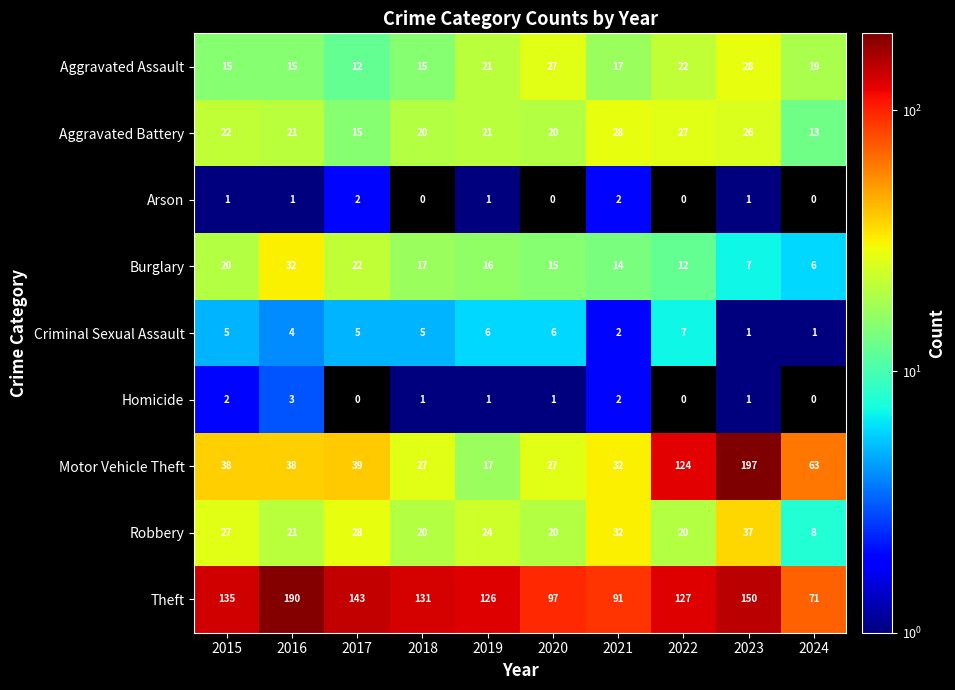

Rank the series at 2015 from highest to lowest value.

Theft, Motor Vehicle Theft, Robbery, Aggravated Battery, Burglary, Aggravated Assault, Criminal Sexual Assault, Homicide, Arson